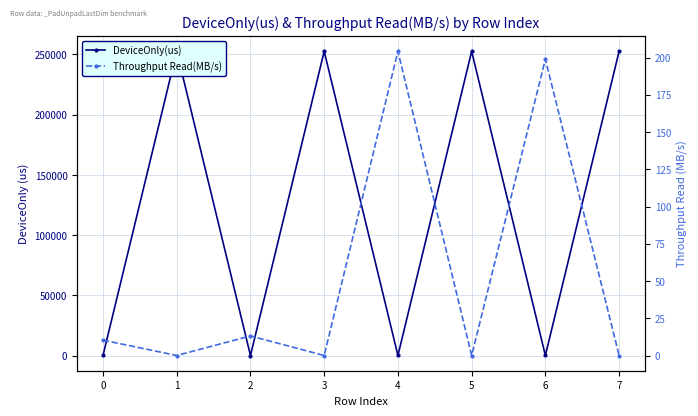

How many lines are shown in the chart?

2